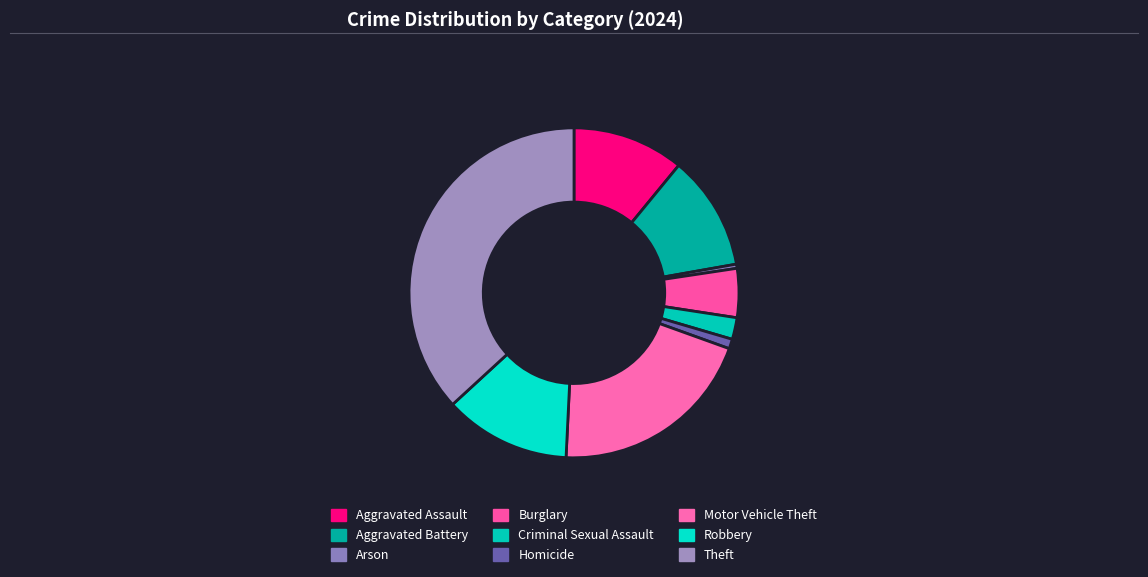

How many segments does this pie chart have?

9